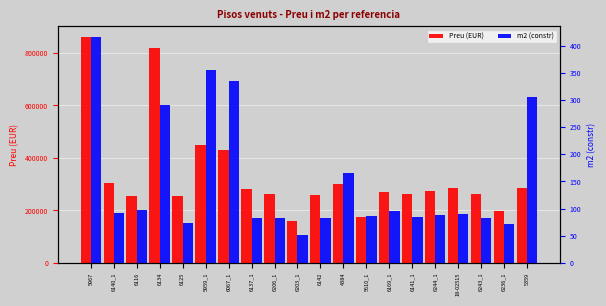

The Preu (EUR) series shows 1224650 at 5967. True or false?

False